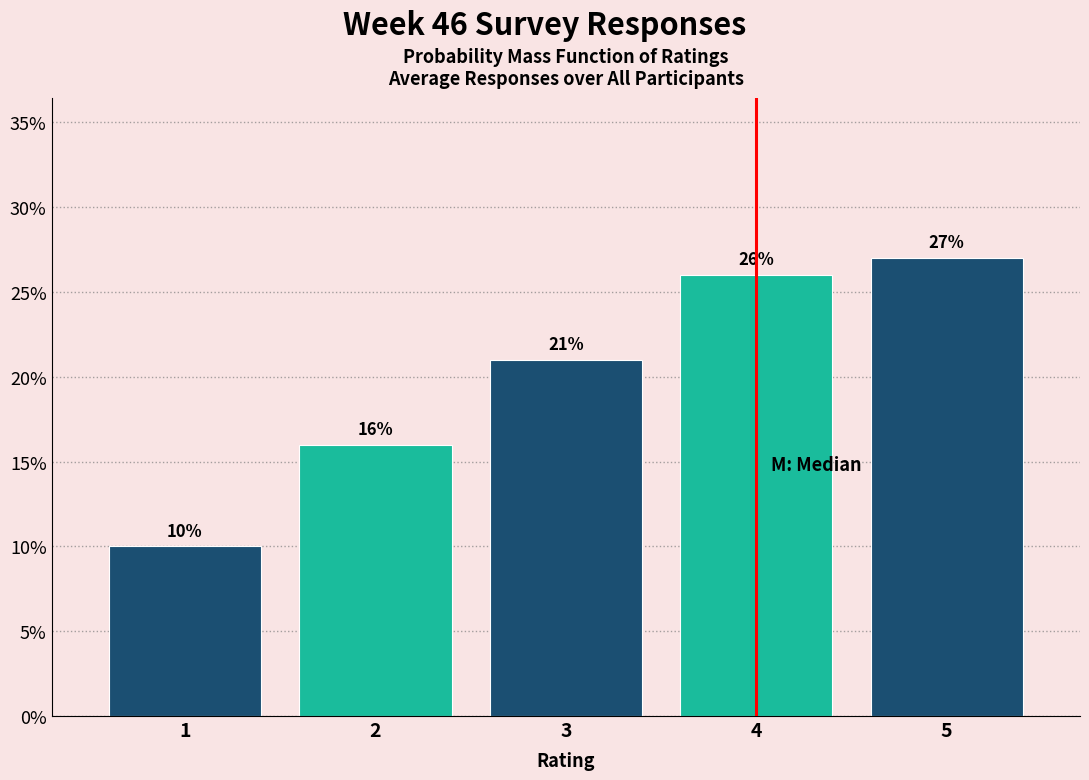

What is the height of the bar covering 0.5 to 1.5 on the x-axis?

10